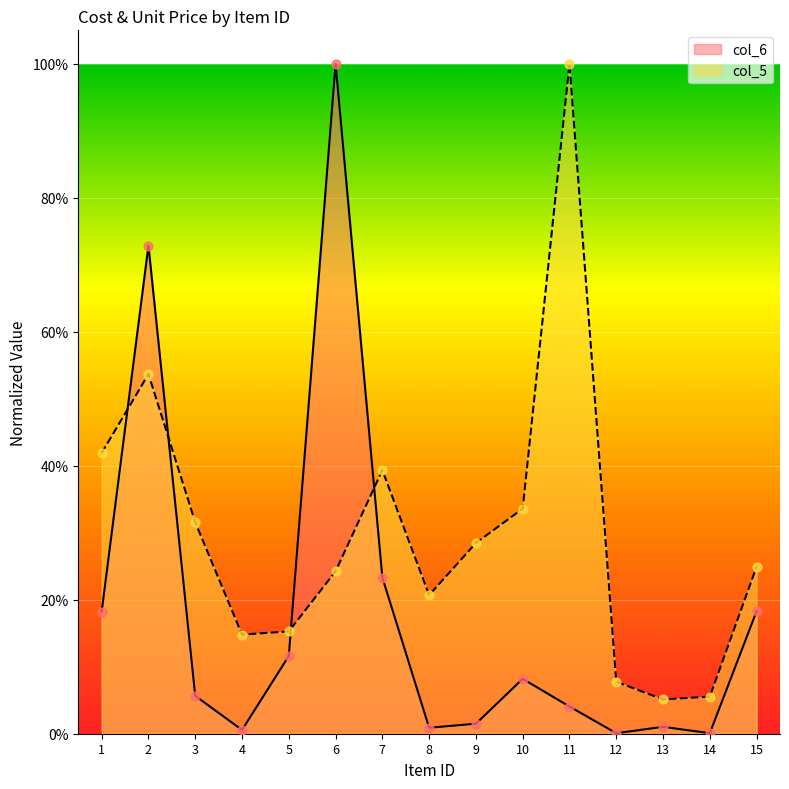

What are all the series names shown in the legend?

col_6, col_5